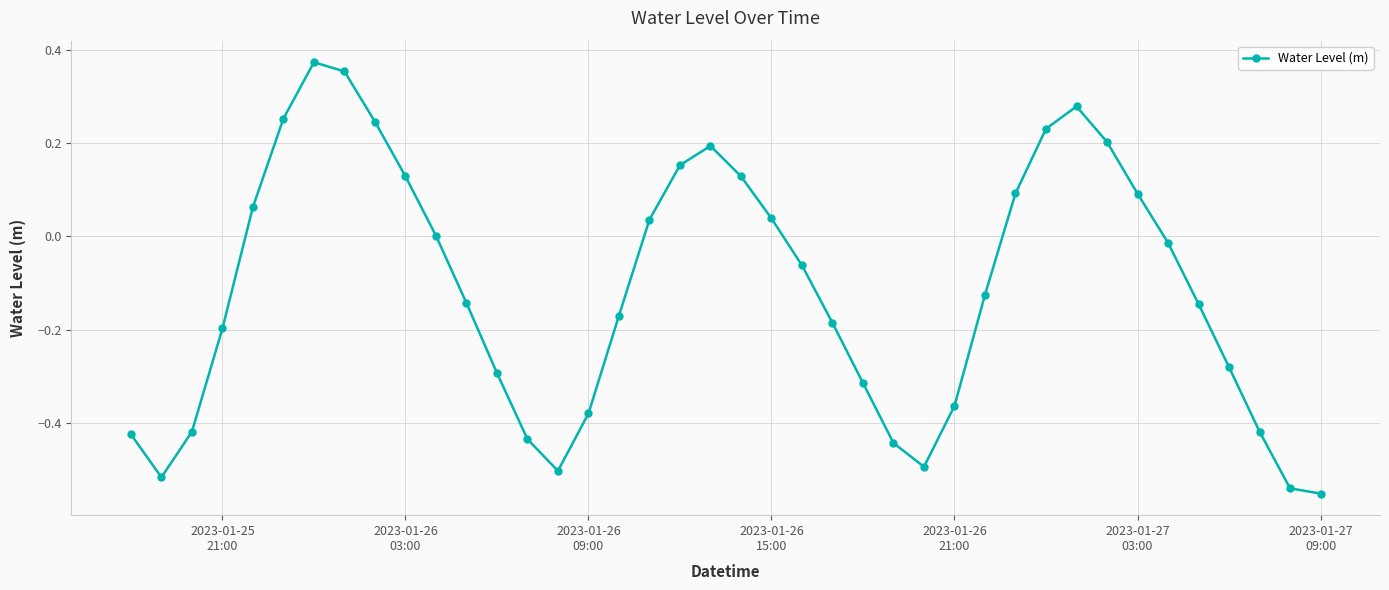

What is the difference between the second highest and minimum values?

0.9